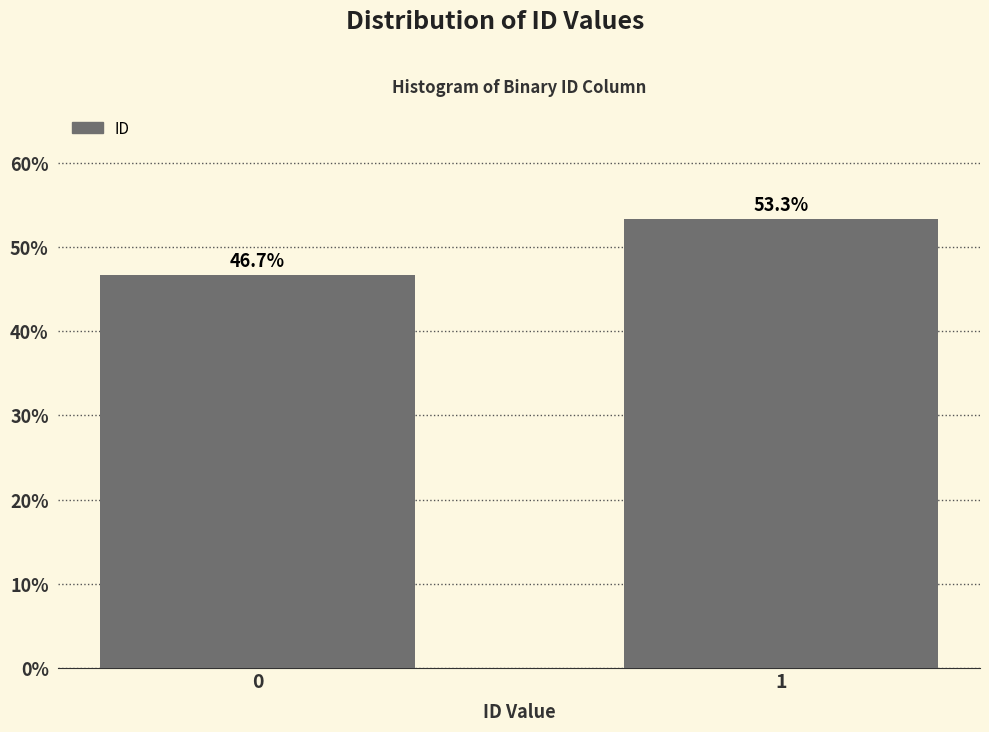

Reading left to right, list all the values displayed in this chart.

46.7	53.3